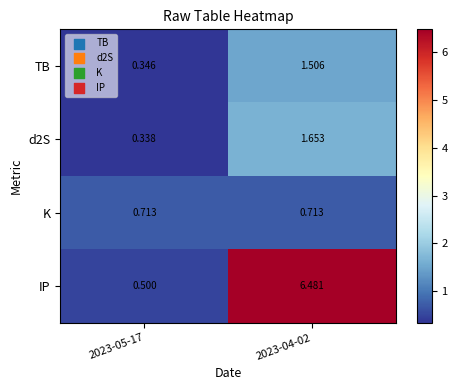

Which series has the widest spread of values?

IP